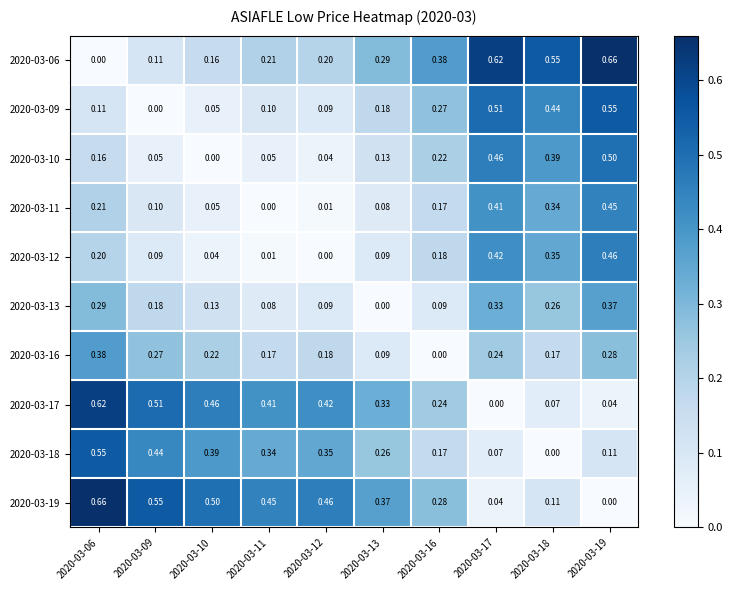

Count the number of categories in the chart.

10